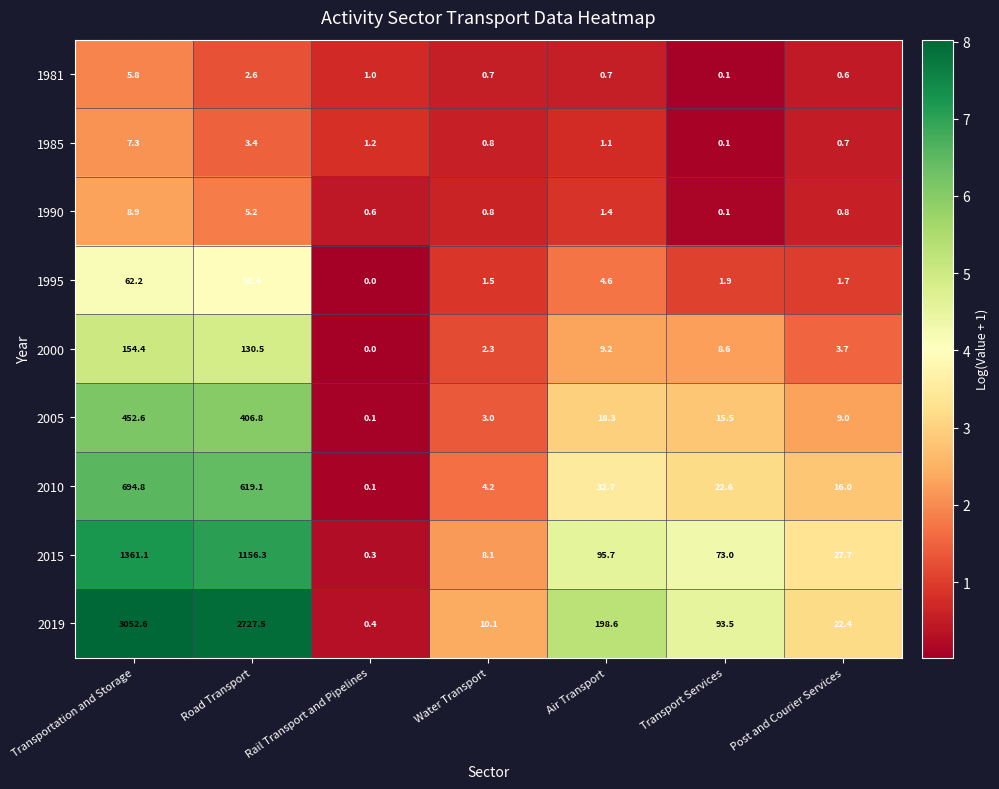

Is the value of 2010 at Road Transport greater than the value of 2019 at Transport Services?

Yes